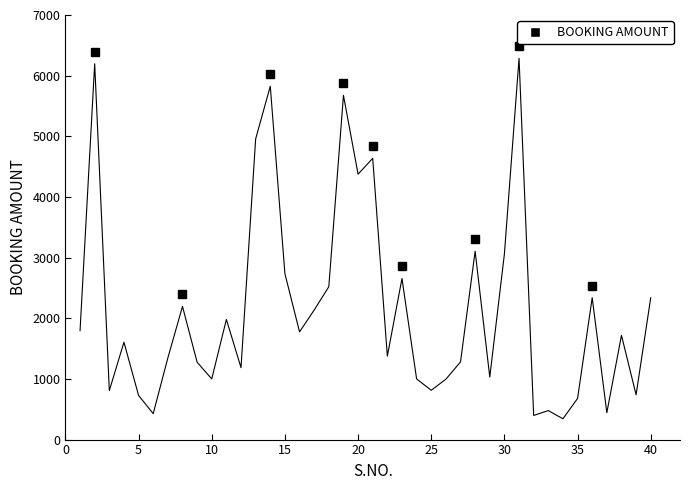

What is the minimum value shown in the chart?

343.1